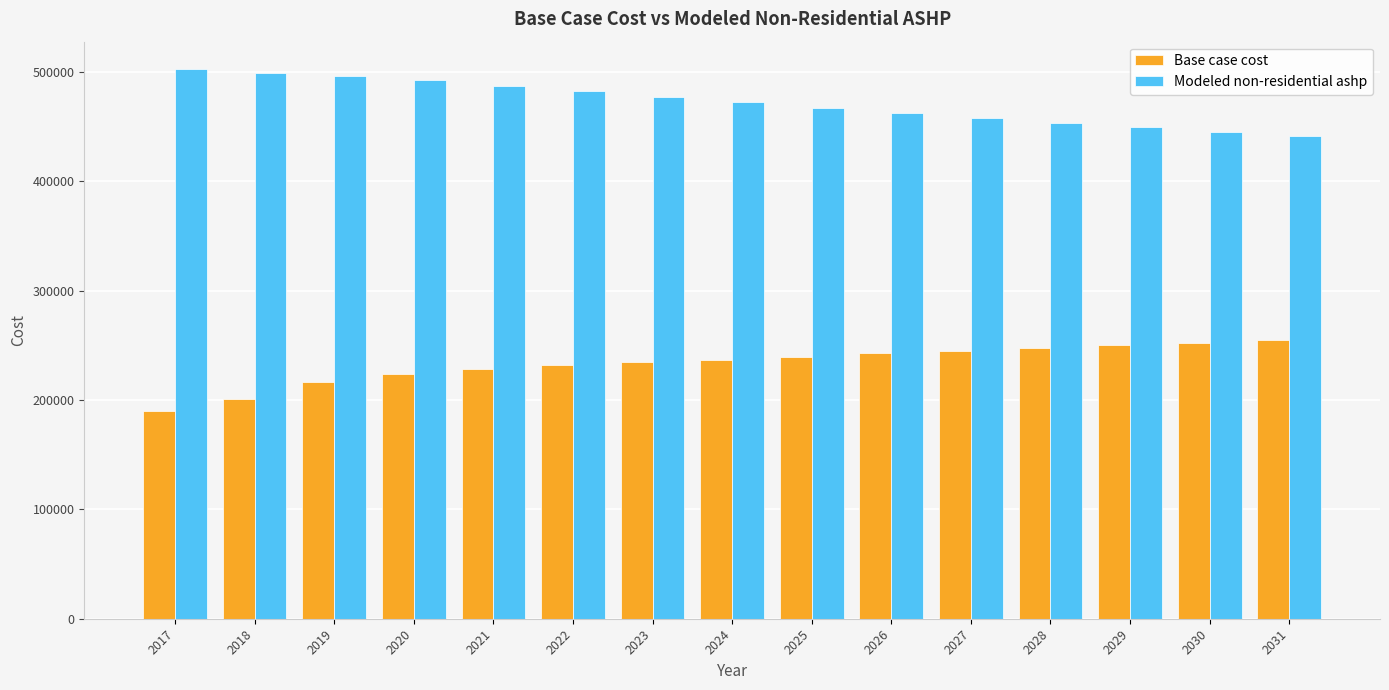

What is the sum of the Modeled non-residential ashp values at 2027 and 2022?

940720.9